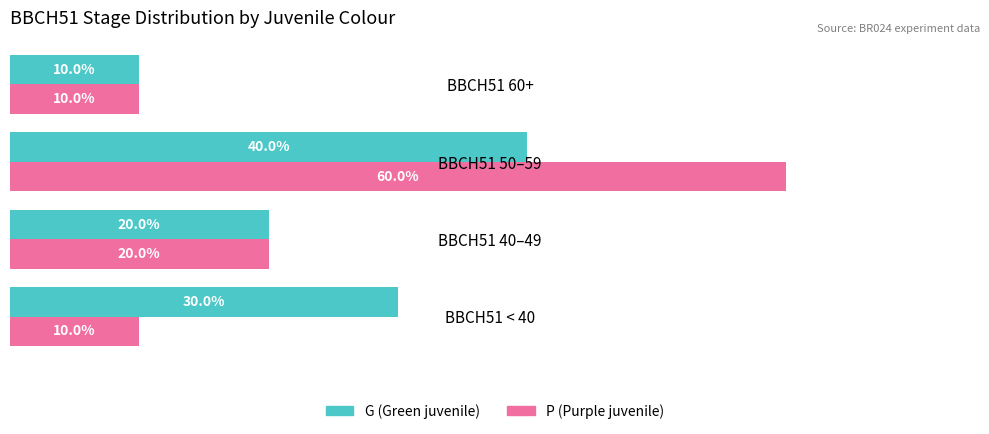

Which series has the widest spread of values?

P (Purple juvenile)